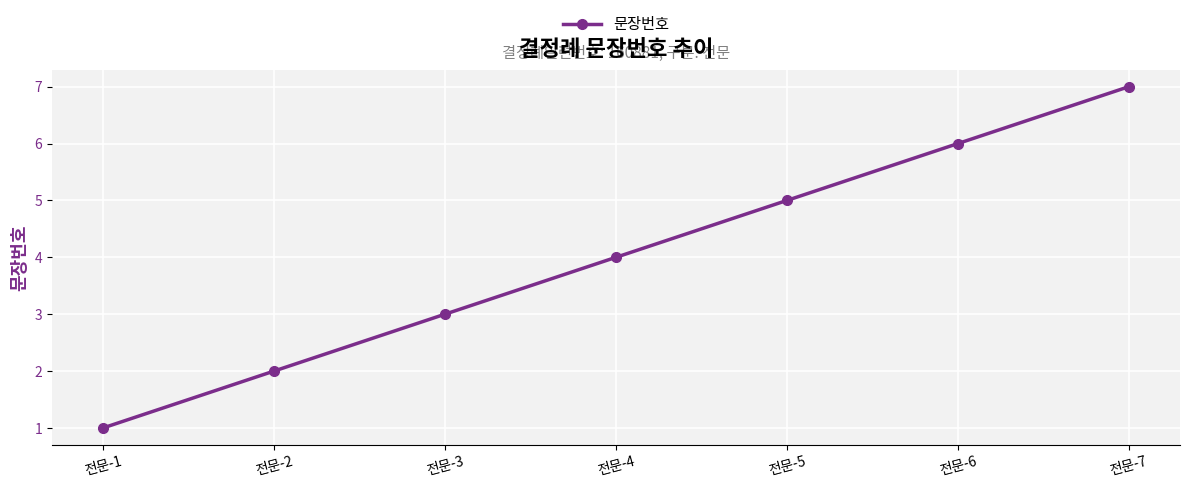

Reading left to right, what are all the values shown in this chart?

전문-1=1	전문-2=2	전문-3=3	전문-4=4	전문-5=5	전문-6=6	전문-7=7